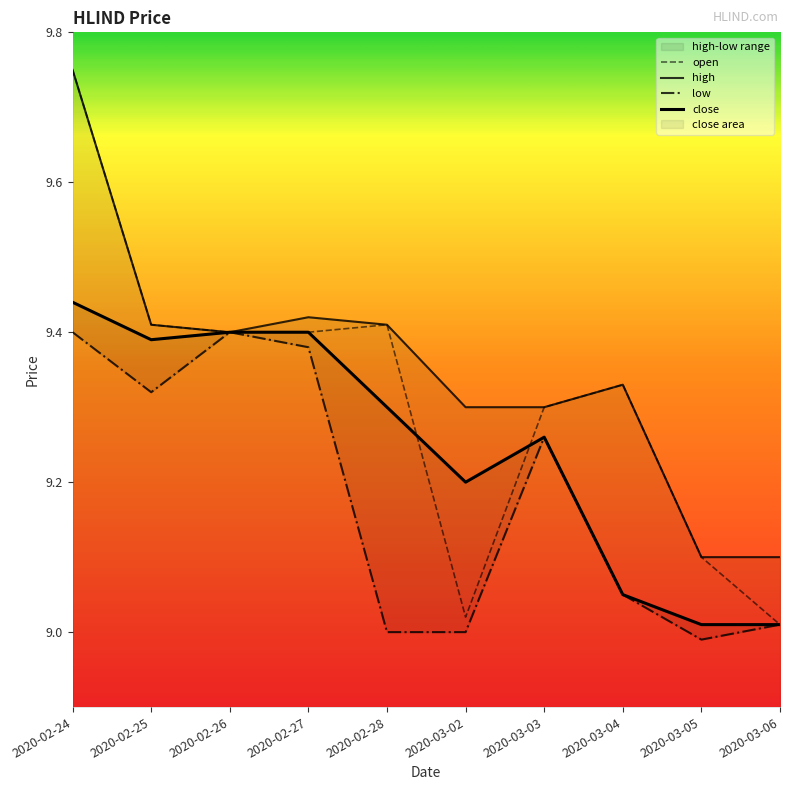

What is the label of the 6th point from the right?

2020-02-28